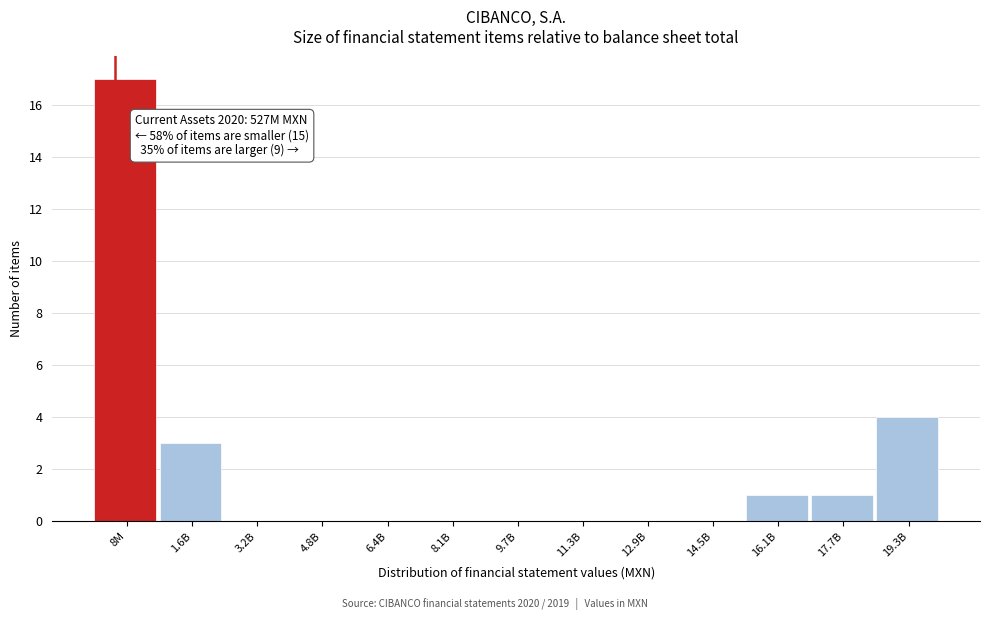

Reading left to right, what are all the values shown in this chart?

8M=17	1.6B=3	3.2B=0	4.8B=0	6.4B=0	8.1B=0	9.7B=0	11.3B=0	12.9B=0	14.5B=0	16.1B=1	17.7B=1	19.3B=4